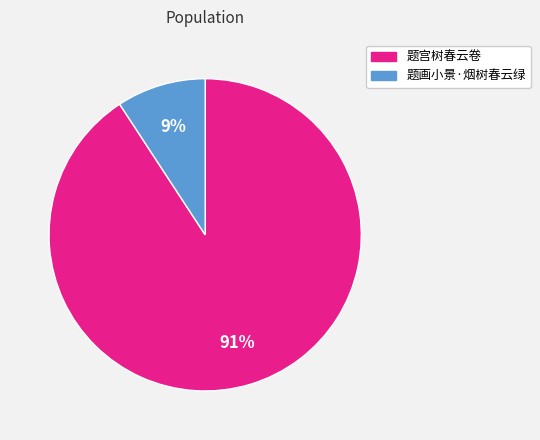

What percentage is the 题画小景·烟树春云绿 slice, to the nearest percent?

9%